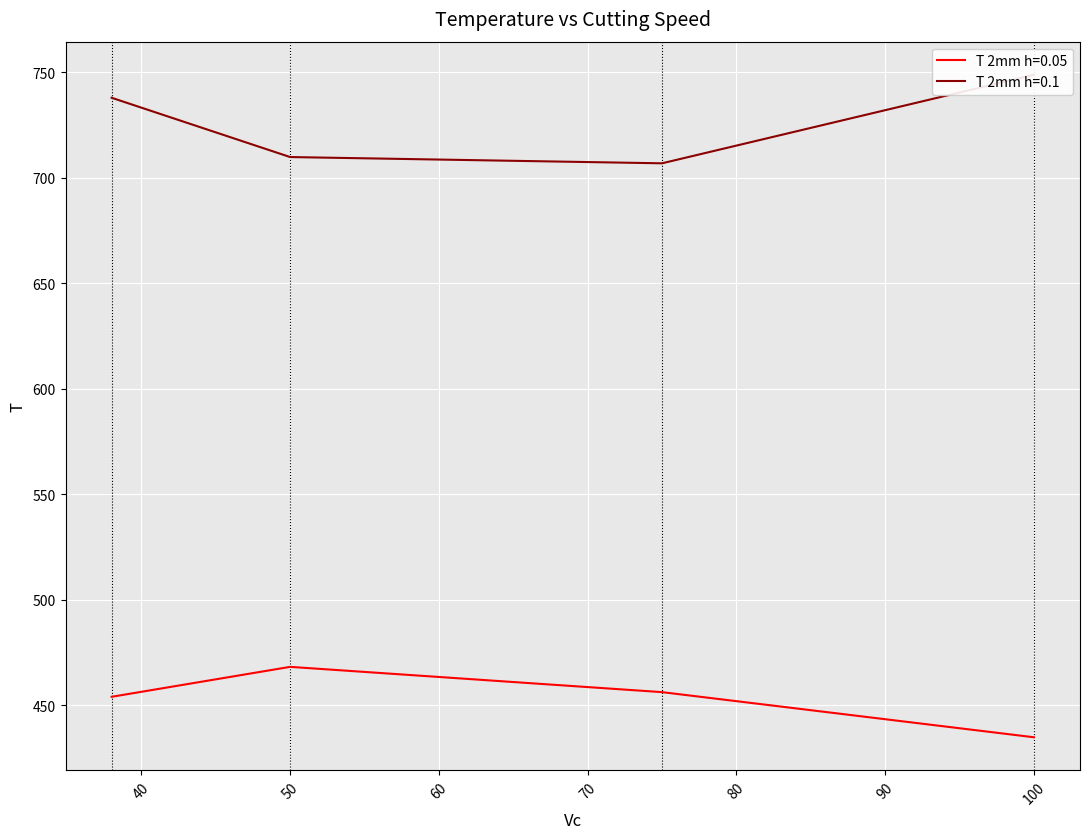

Where does the T 2mm h=0.1 series first go above 737?

38